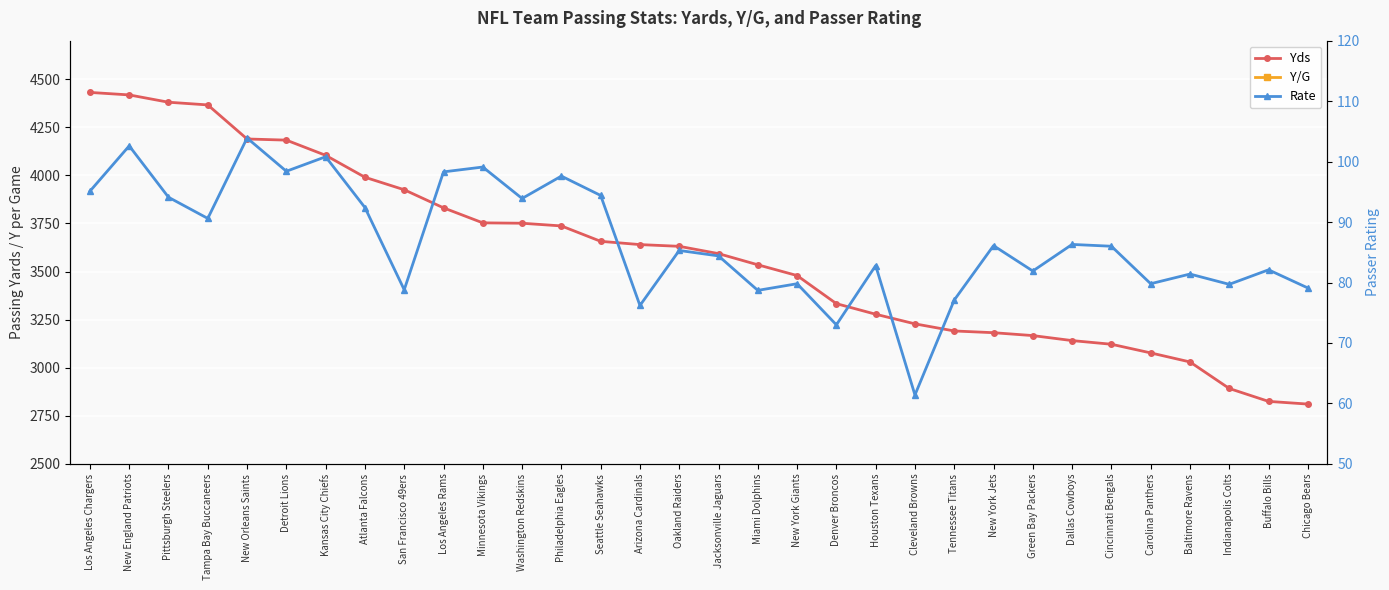

How many data points in Yds are above 3631?

15